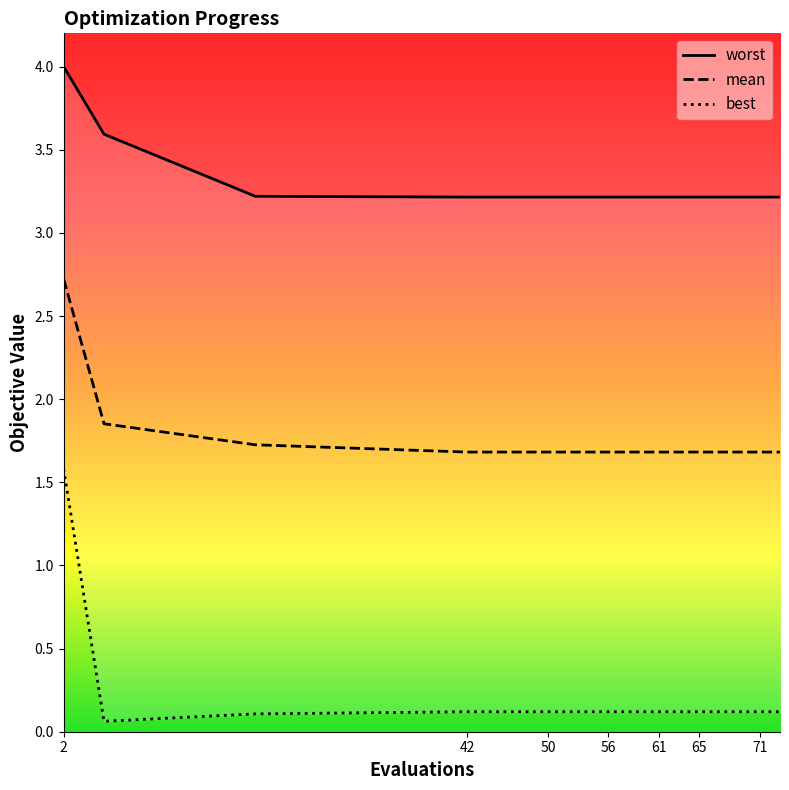

The mean series shows 1.7 at 48. True or false?

True